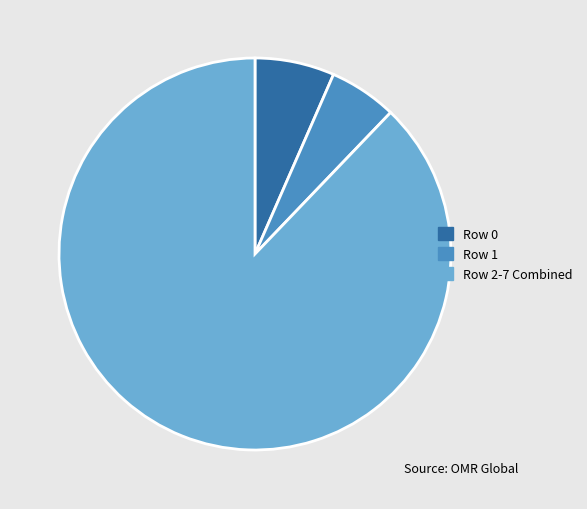

Is there any slice that represents more than half of the pie?

Yes